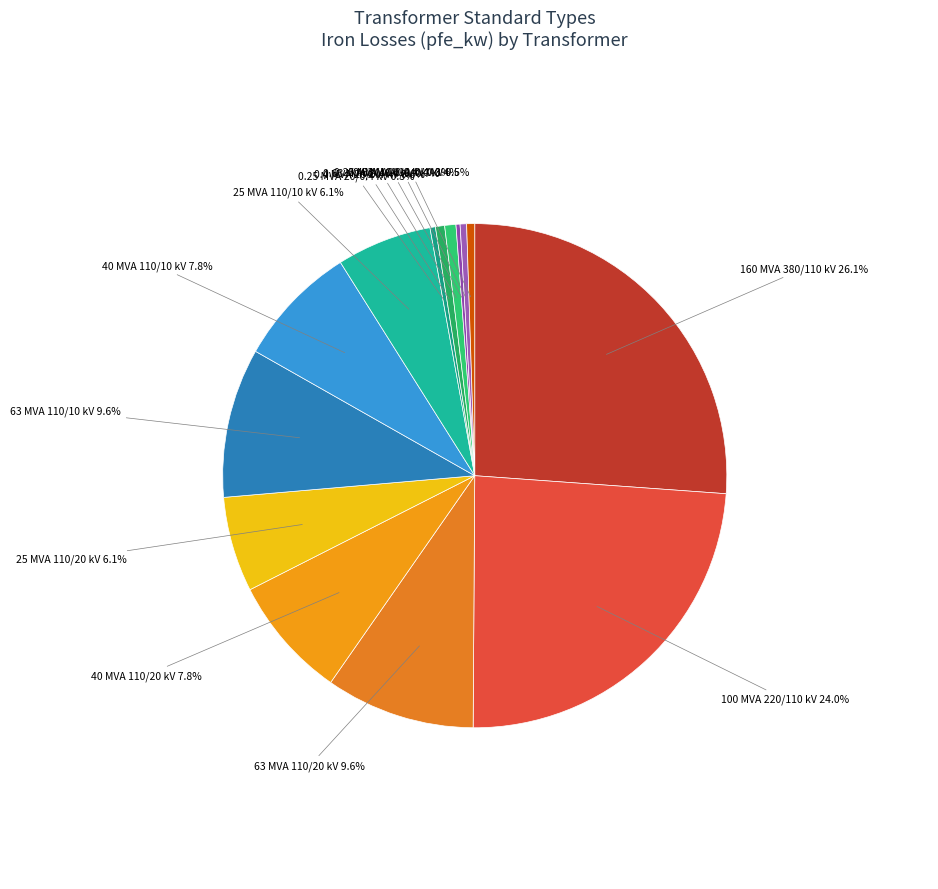

To the nearest percent, what is the difference between the largest and smallest slice percentages?

26%